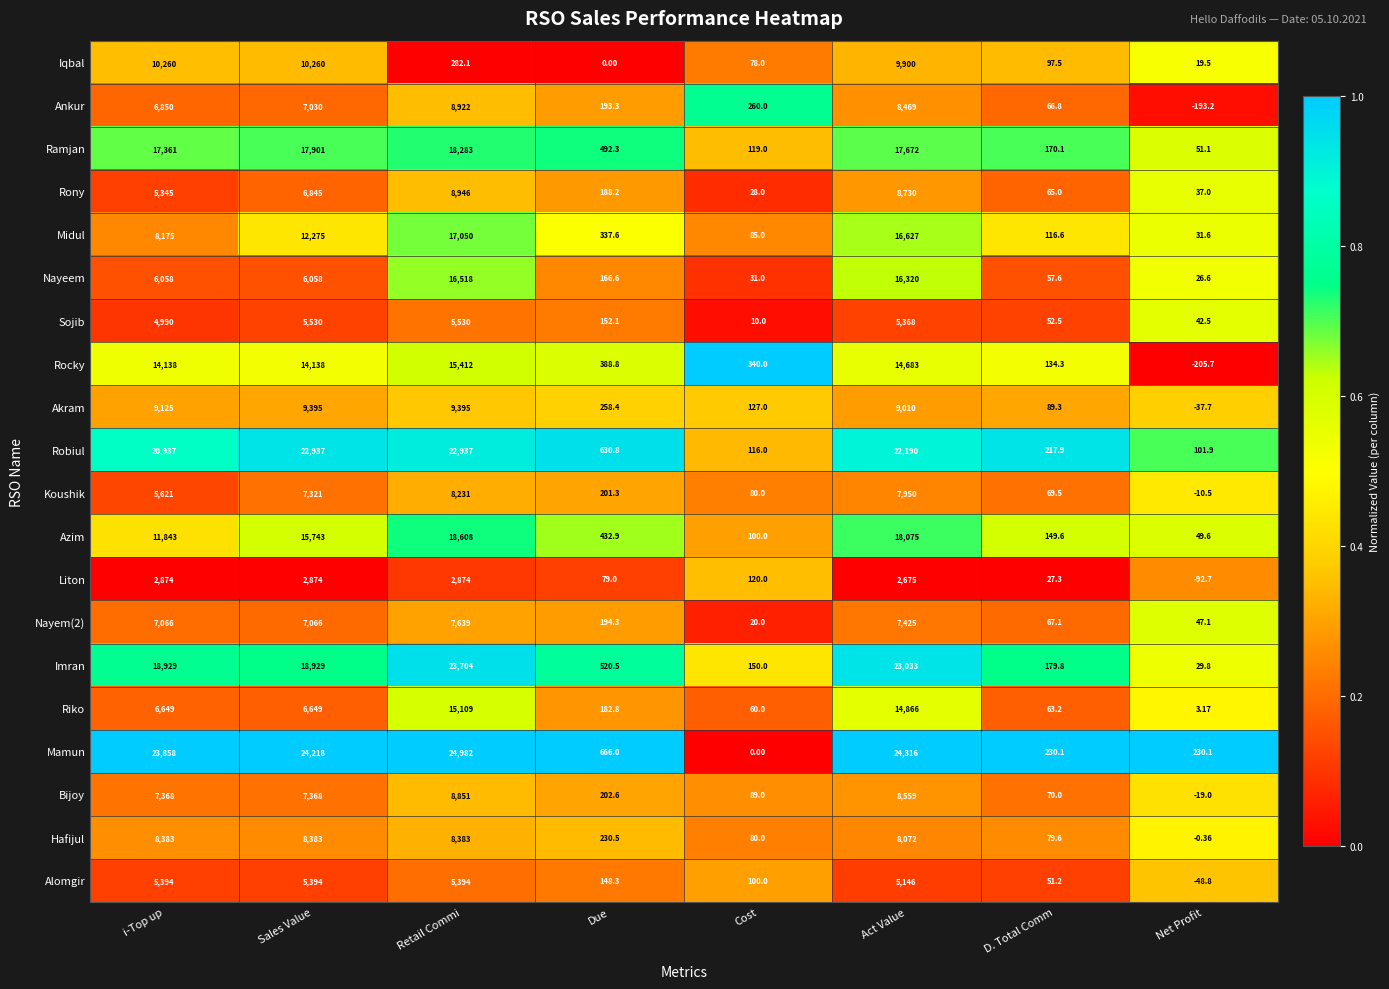

At which category is the sum across all series the highest?

Act Value